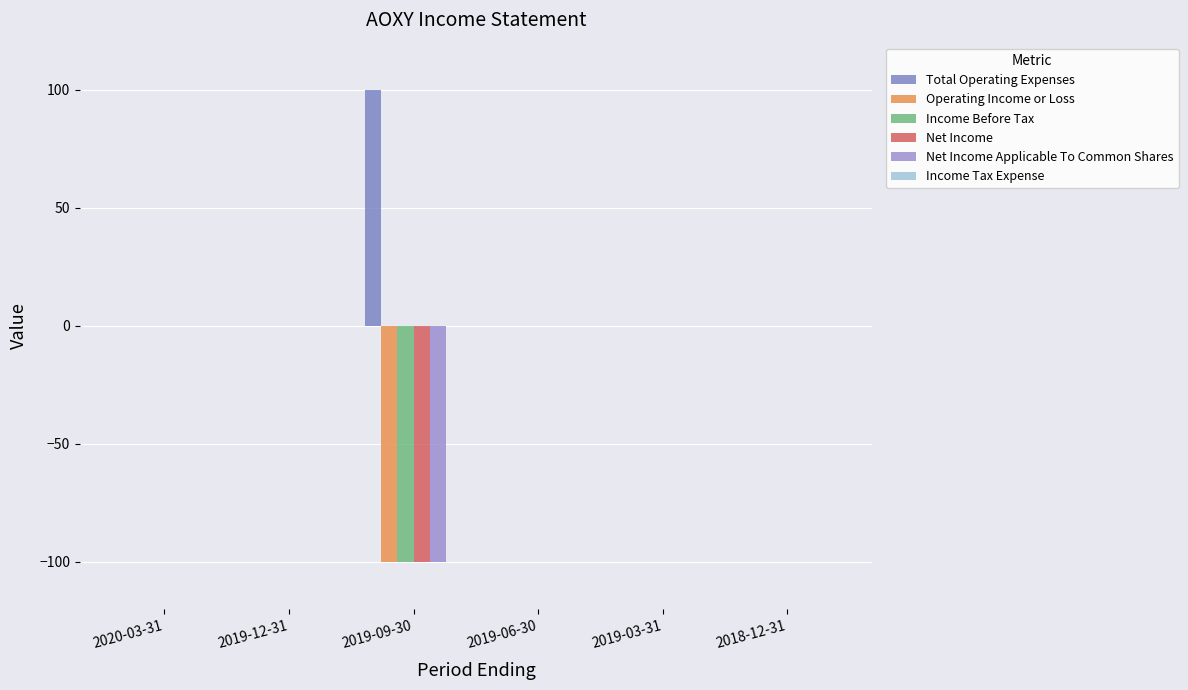

How many groups of bars are there?

6